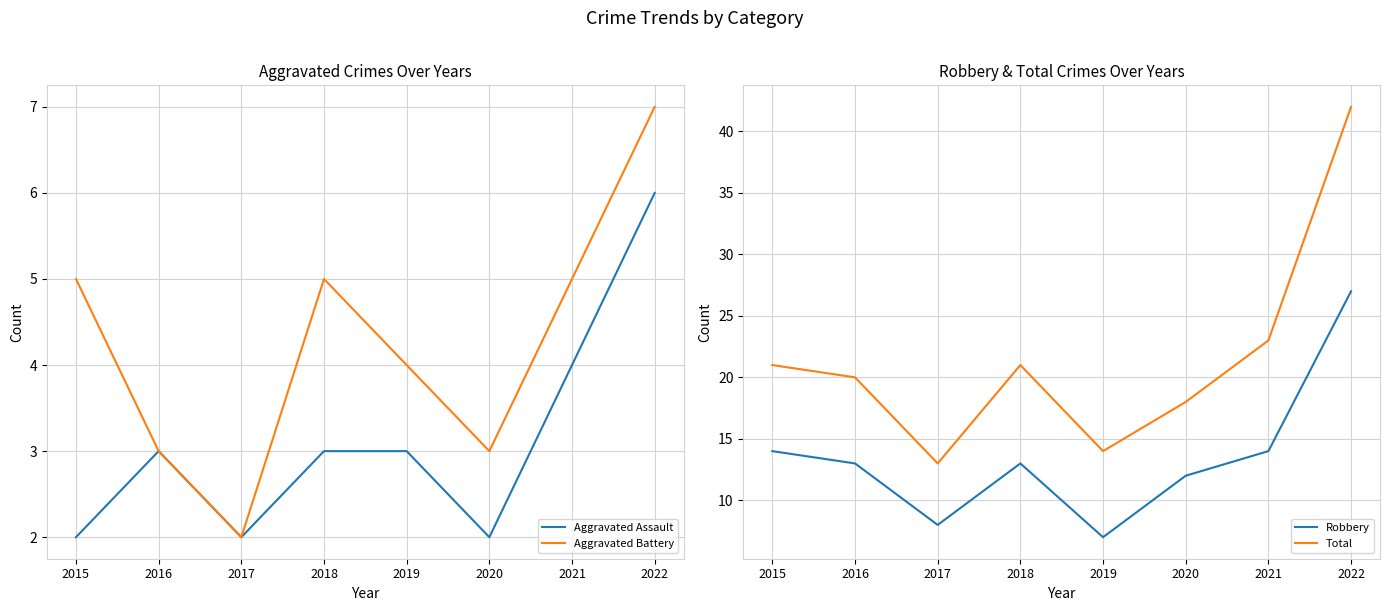

The Aggravated Battery series shows 5 at 2015. True or false?

True